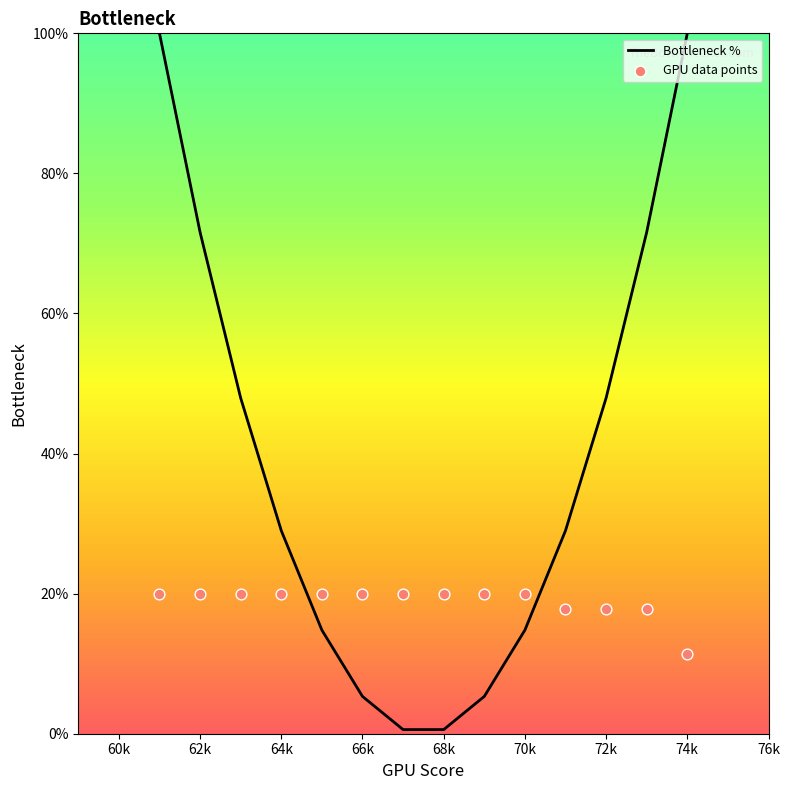

What are all the series names shown in the legend?

Bottleneck %, GPU data points